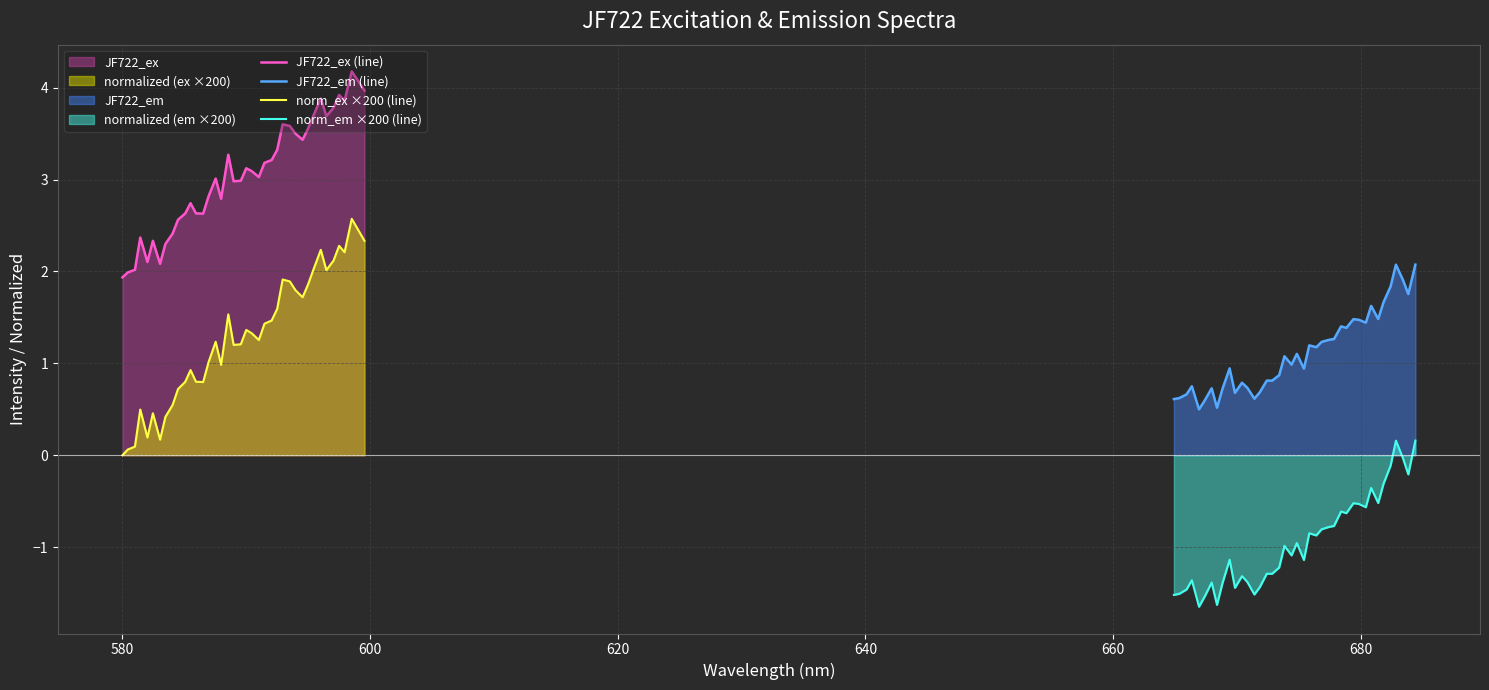

What is the lowest value of the JF722_ex (line) series?

1.9